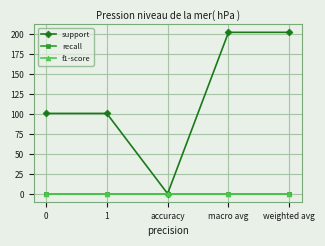

True or false: recall and support cross at least once.

False